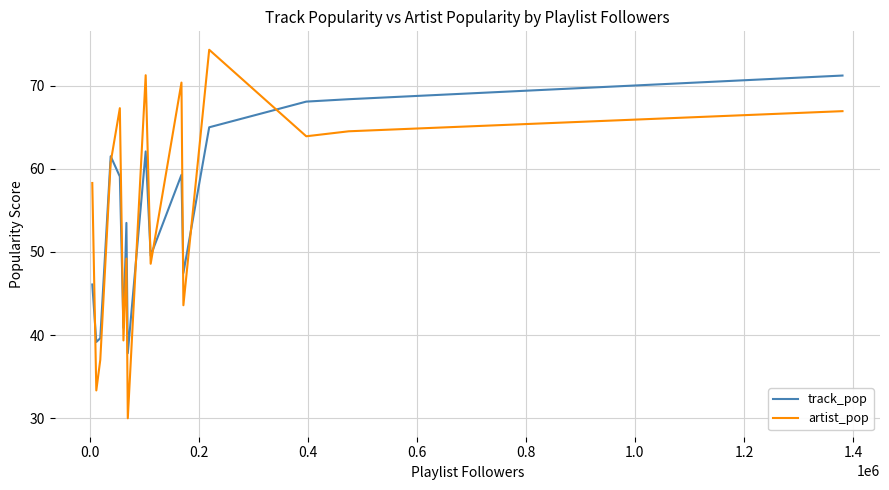

True or false: track_pop has more than 2 interior local peaks.

True